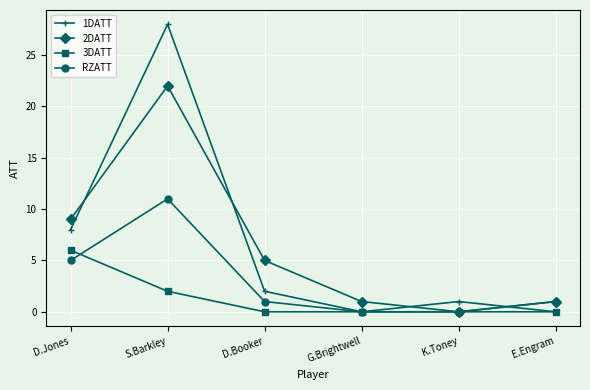

What is the difference between the maximum and minimum values in the 1DATT series?

28